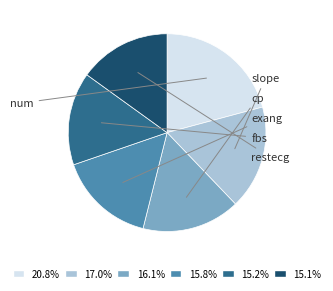

Which category has the biggest portion of the pie?

num